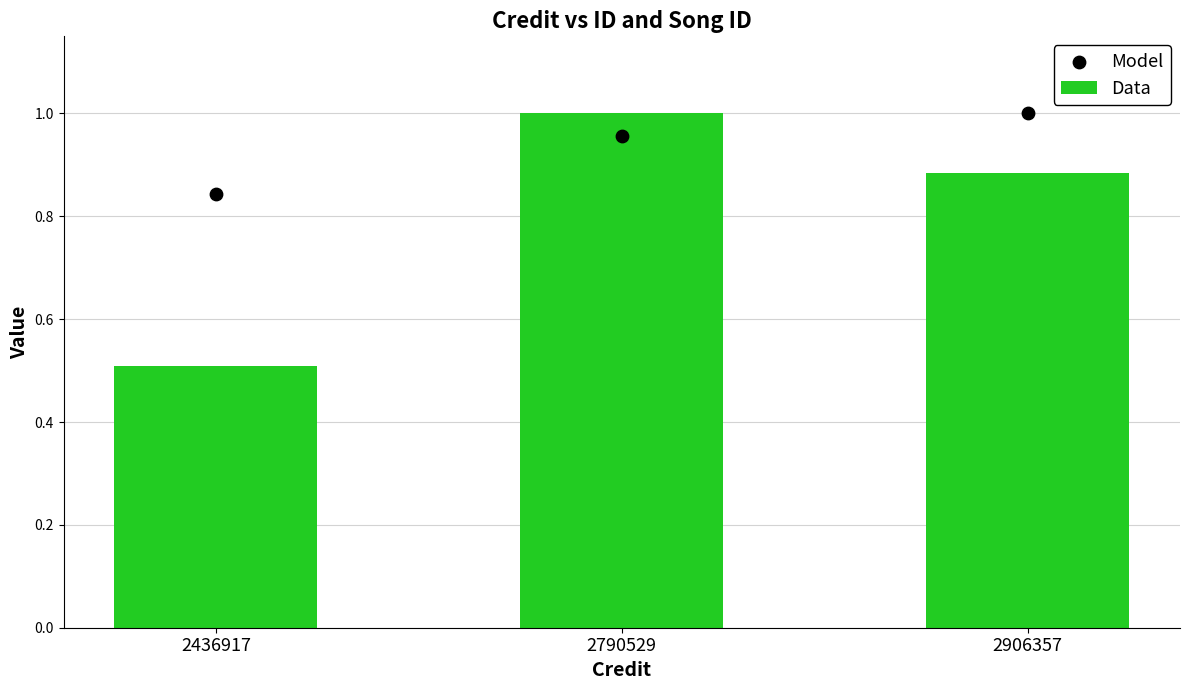

Which series reaches the minimum Y coordinate?

Data